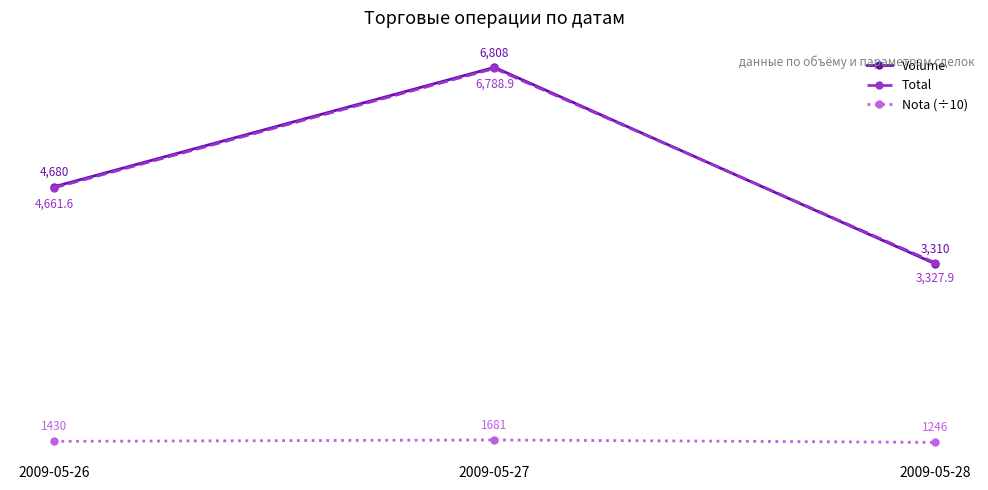

At which category is the sum across all series the highest?

2009-05-27